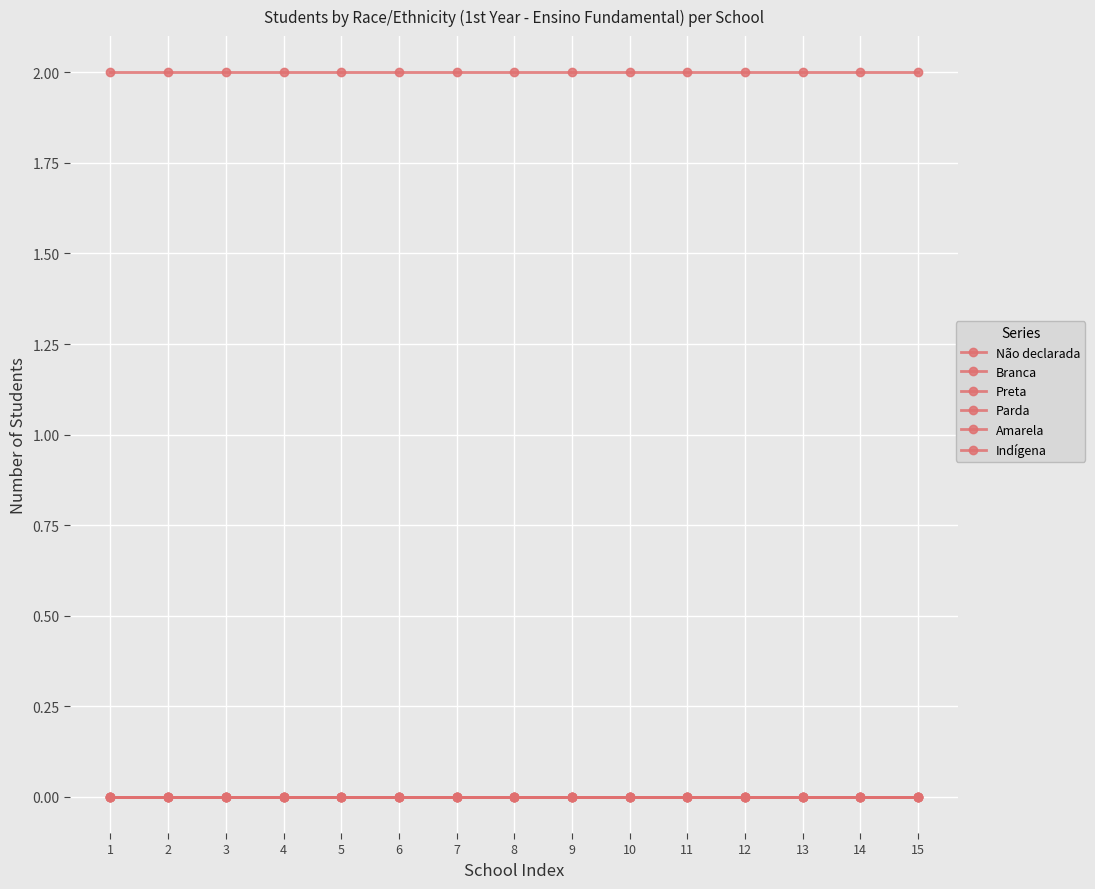

Which category has the highest value in the Não declarada series?

1